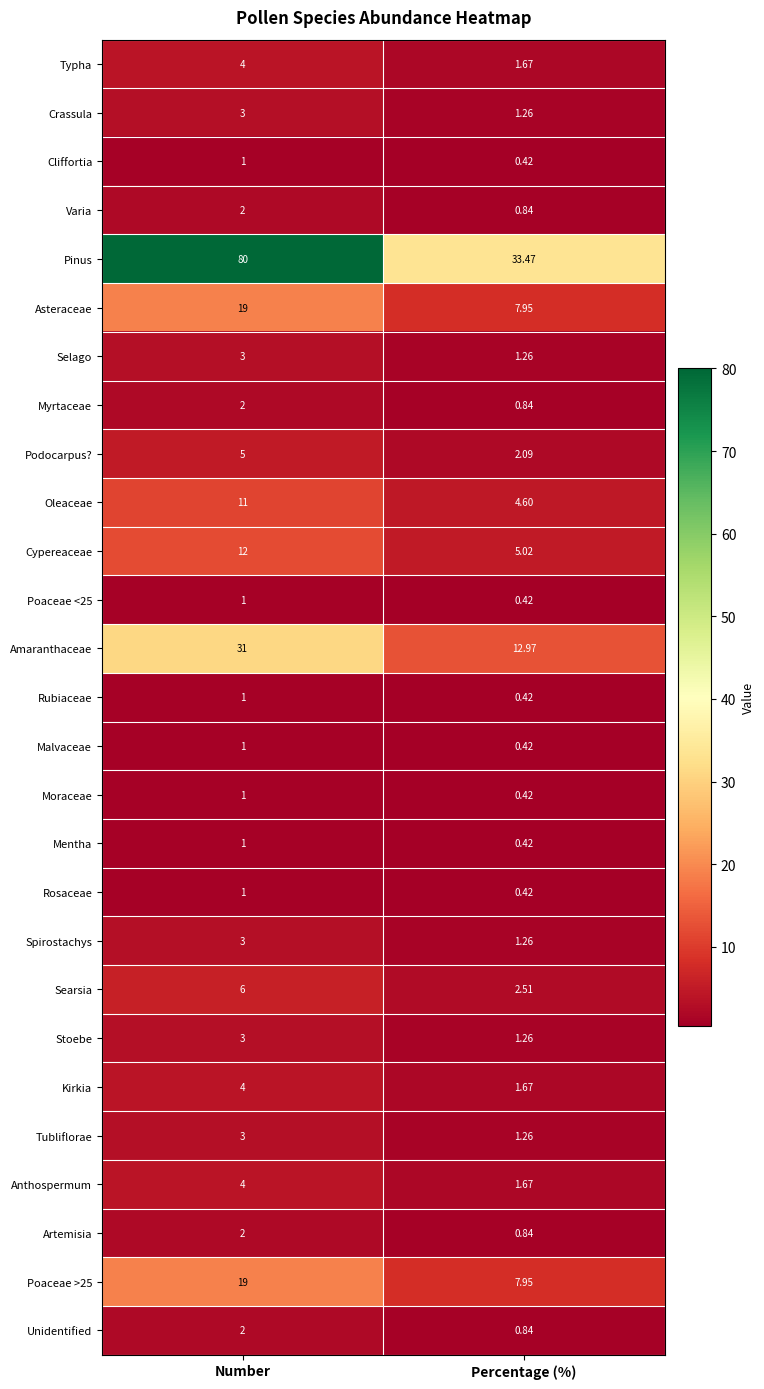

At how many categories does at least one series exceed 72?

1